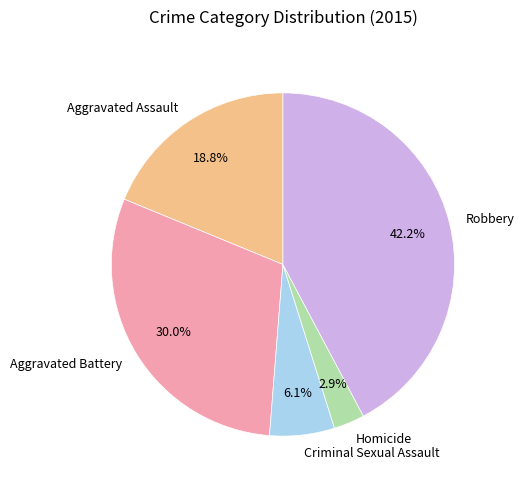

Rank the categories by value from highest to lowest.

Robbery, Aggravated Battery, Aggravated Assault, Criminal Sexual Assault, Homicide